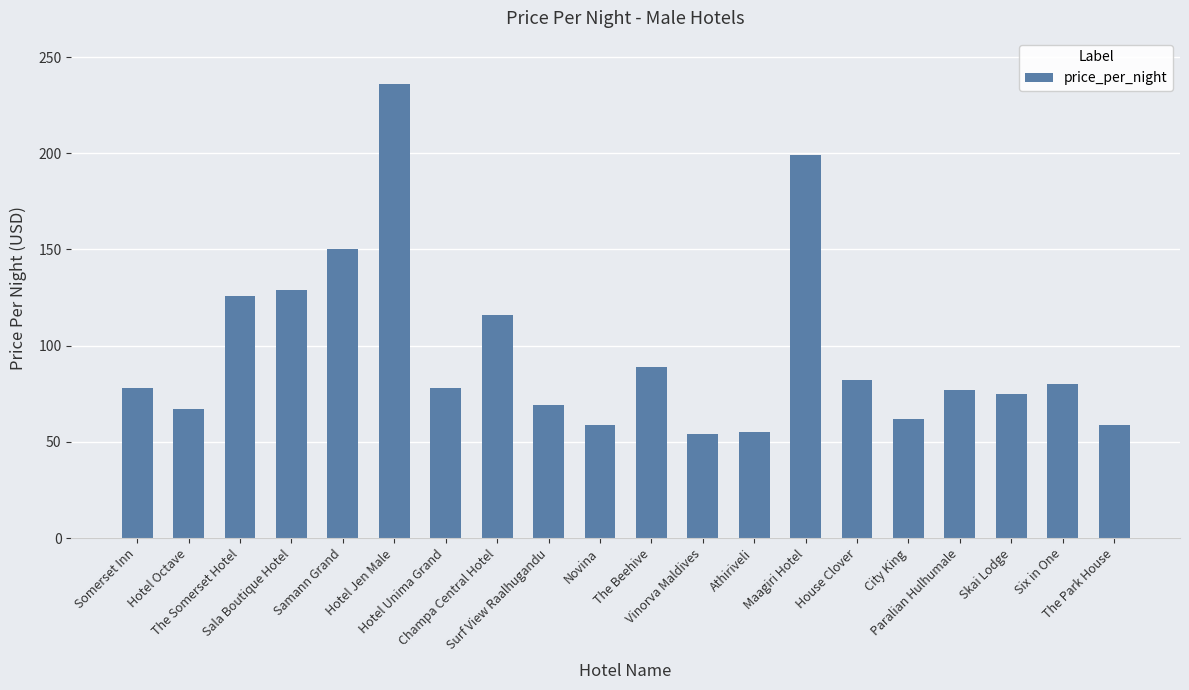

What is the sum of the values at Samann Grand and Vinorva Maldives?

204